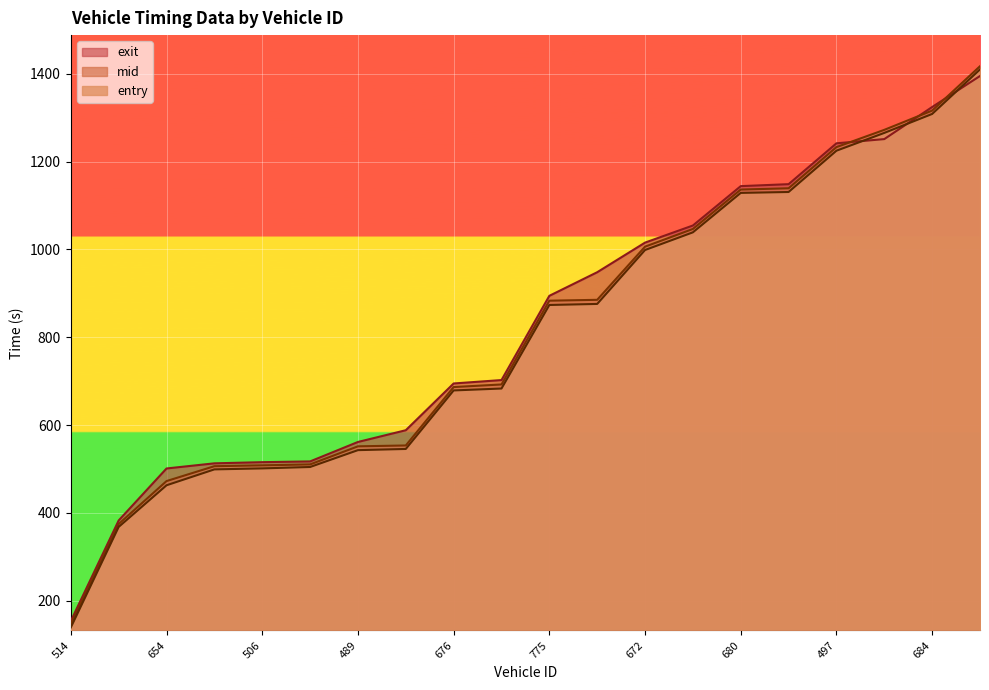

What is the sum of the exit values at 657 and 514?

1101.6